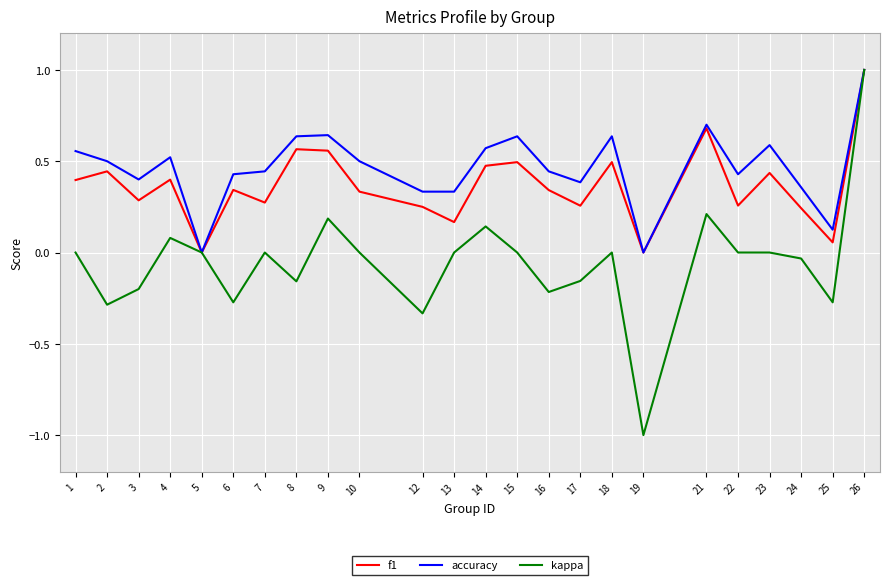

Is it true that kappa equals 1.2 at 1?

False